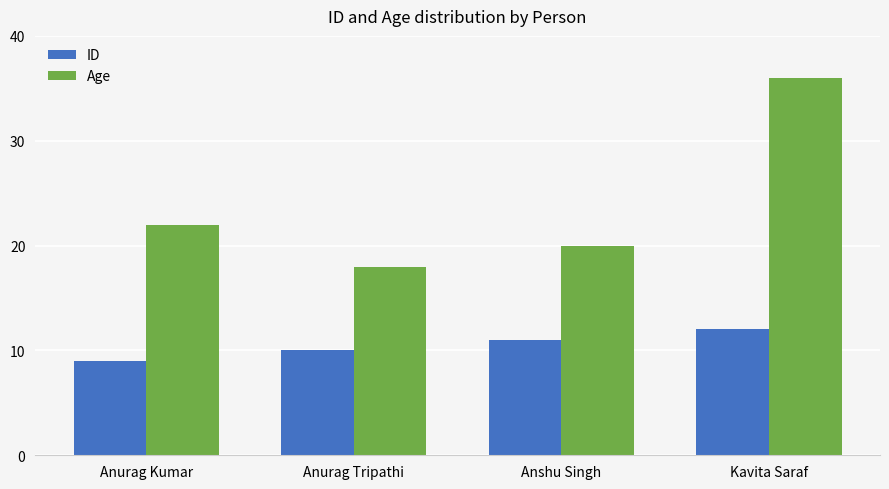

What is the sum of all Age values?

96